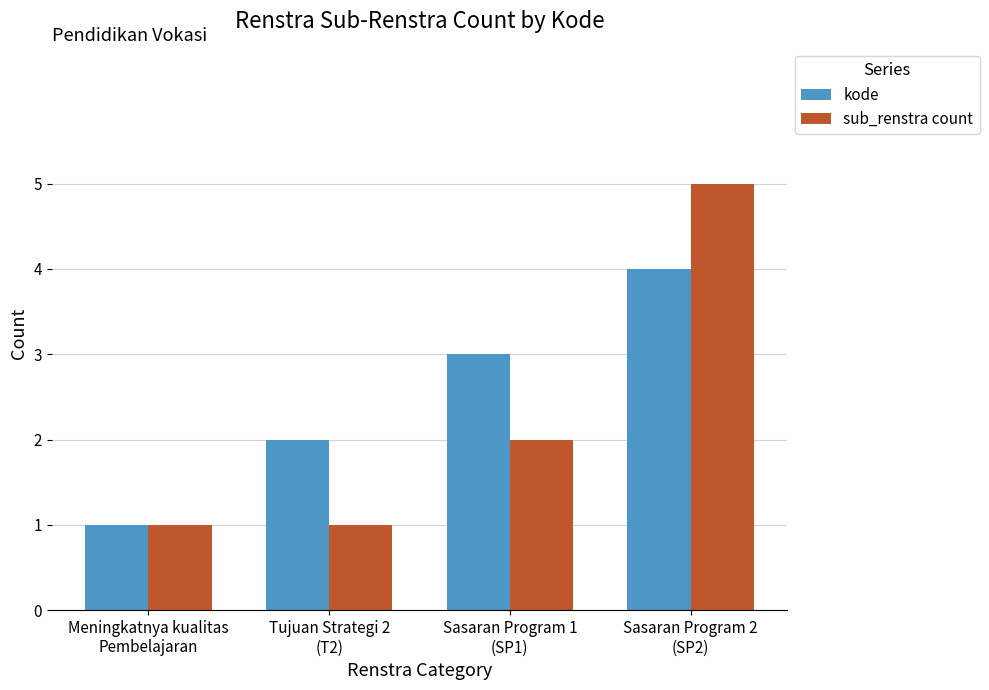

Which category has the highest value across all series?

Sasaran Program 2
(SP2)